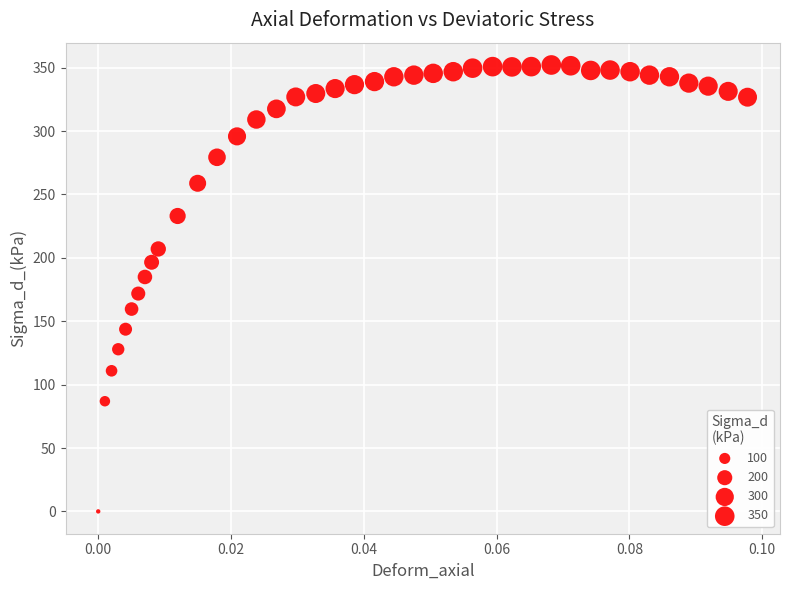

What is the range of Y values (max minus min)?

352.1